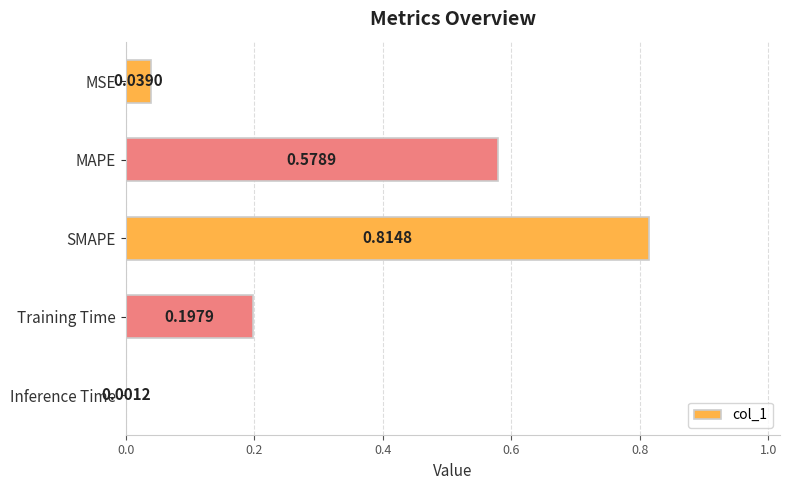

Which label corresponds to the largest value in the chart?

SMAPE